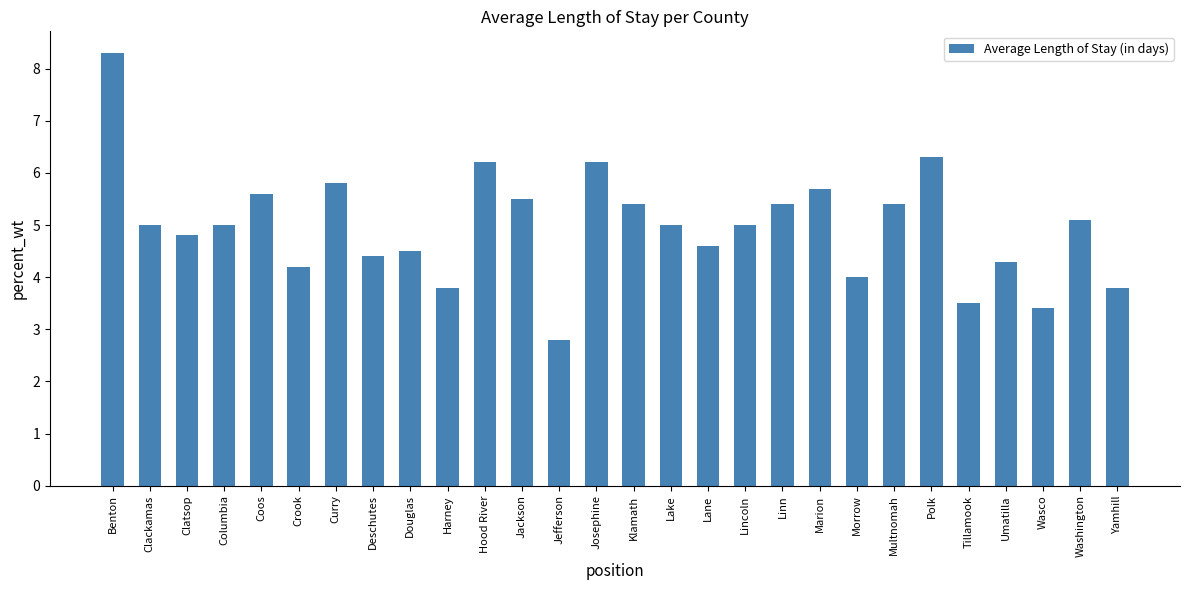

What is the difference between the values at Umatilla and Jefferson?

1.5